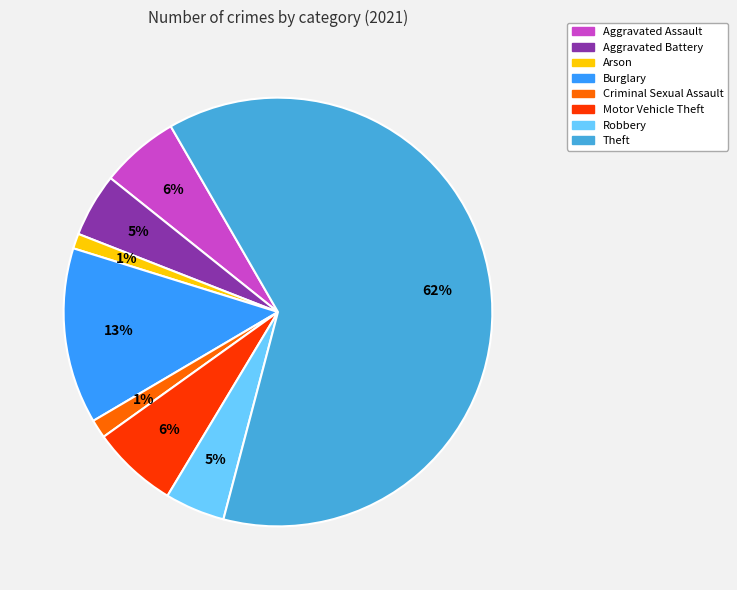

True or false: Burglary accounts for 13% of the total.

True